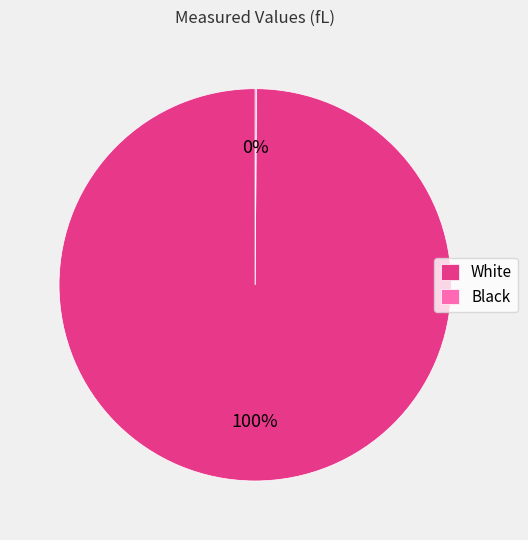

To the nearest percent, what is the difference between the largest and smallest slice percentages?

100%